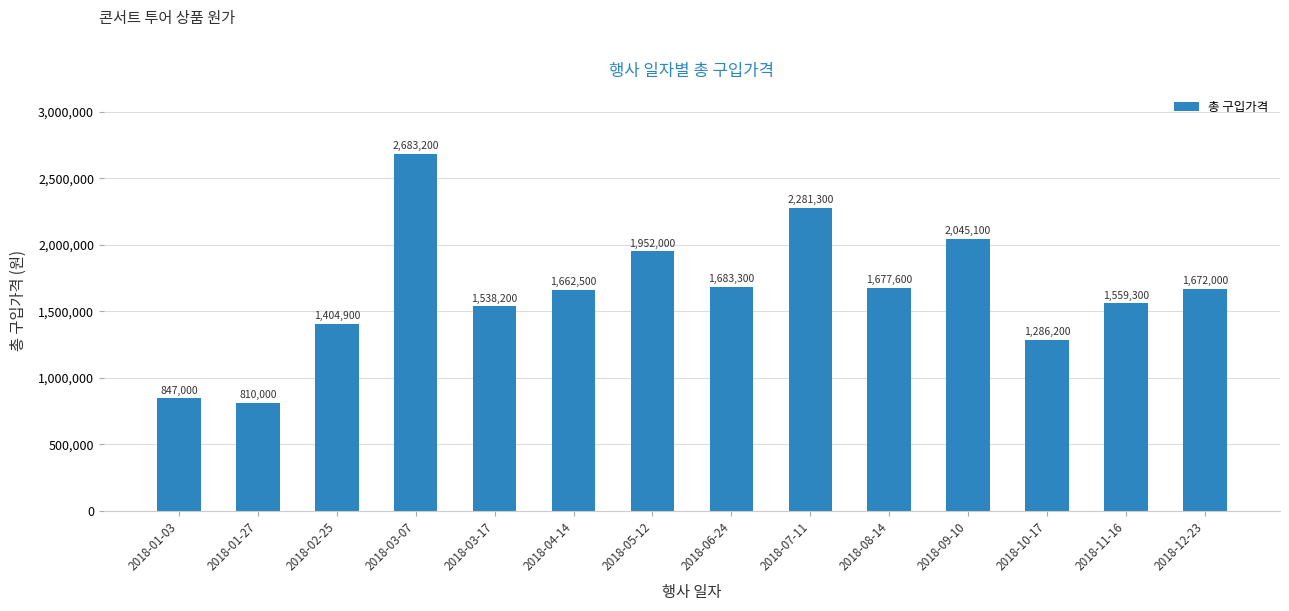

What is the difference between the maximum and second lowest values?

1836200